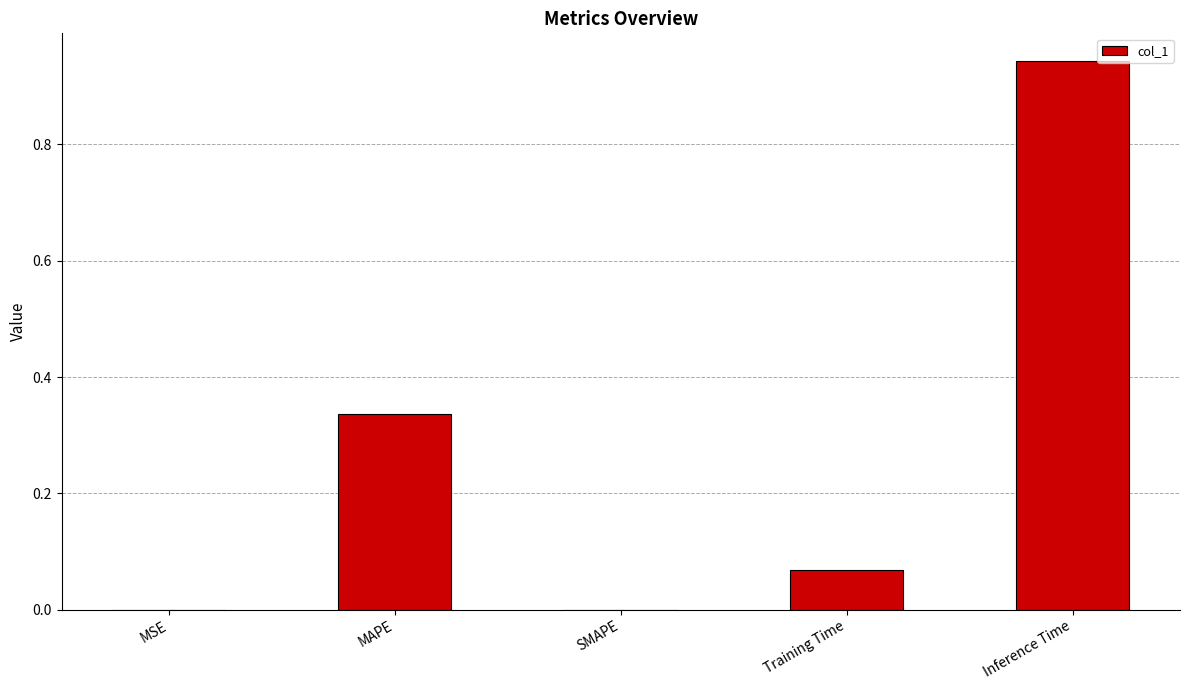

What is the sum of all values?

1.3